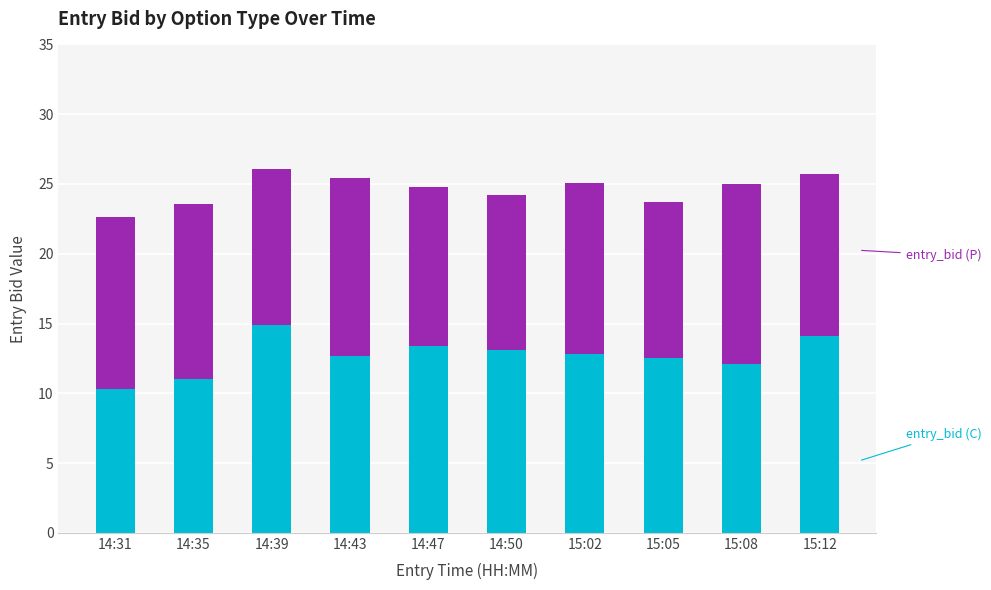

What is the total value across all series at 15:08?

25.0